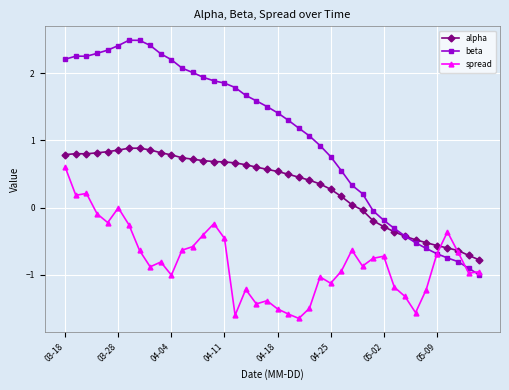

Which series has the largest total across all categories?

beta